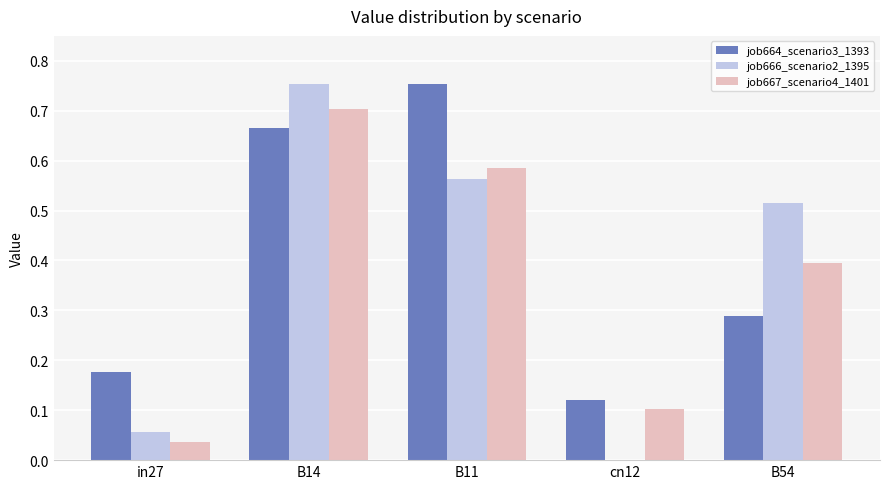

Is the value of job666_scenario2_1395 at B11 greater than the value of job664_scenario3_1393 at B54?

Yes